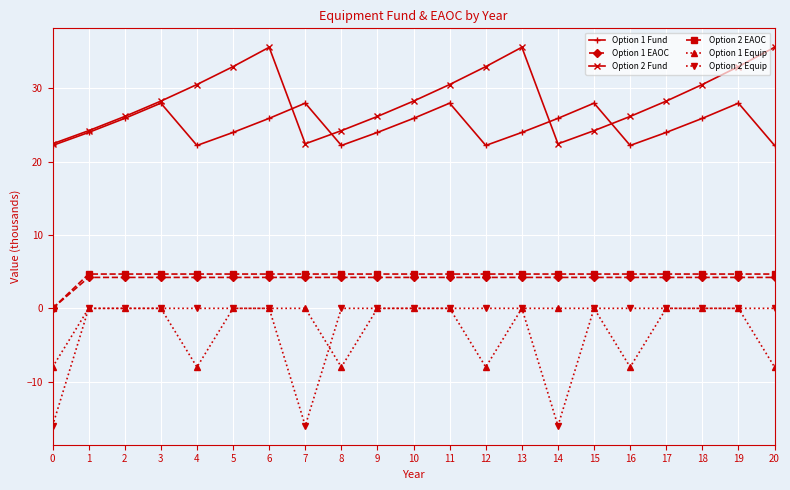

Read the Option 2 Fund value at 19.

32.9